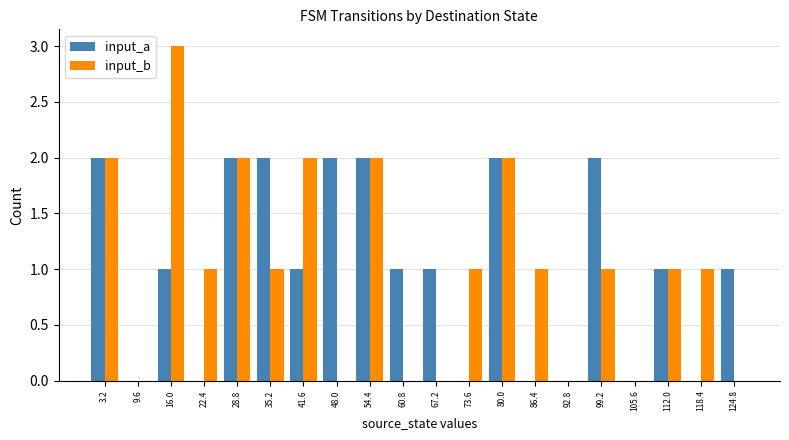

Are the bars grouped side by side (vs. stacked)?

Yes